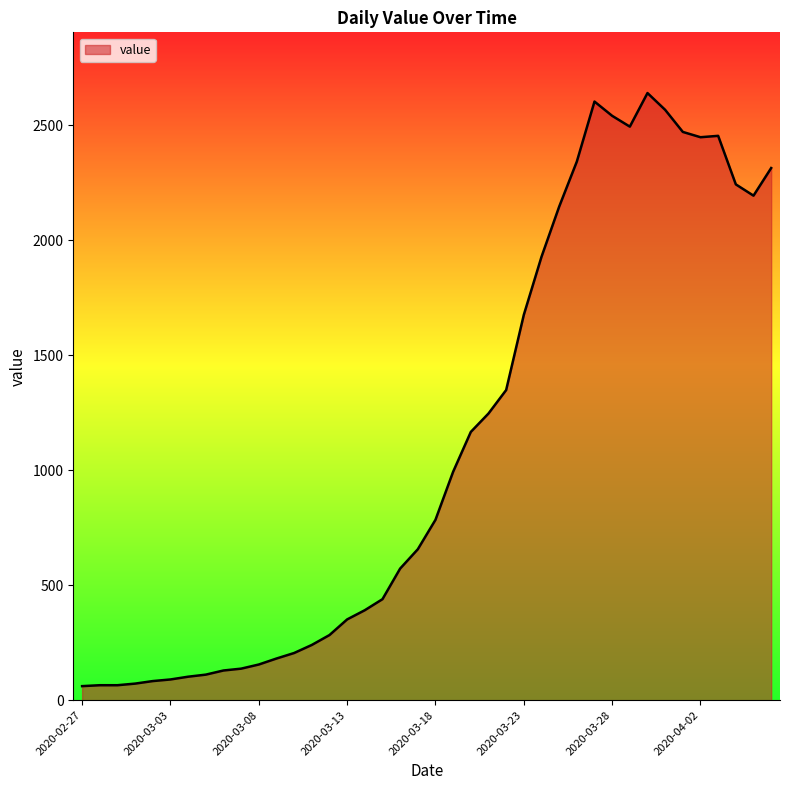

What is the maximum value shown in the chart?

2639